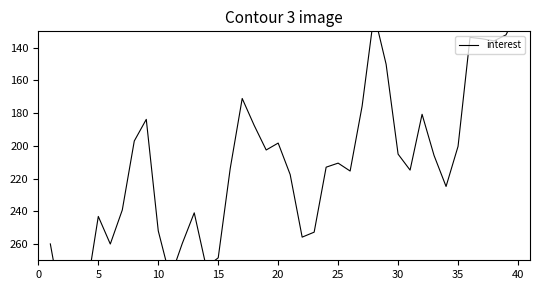

What is the value of the 24th point from the left?

213.1